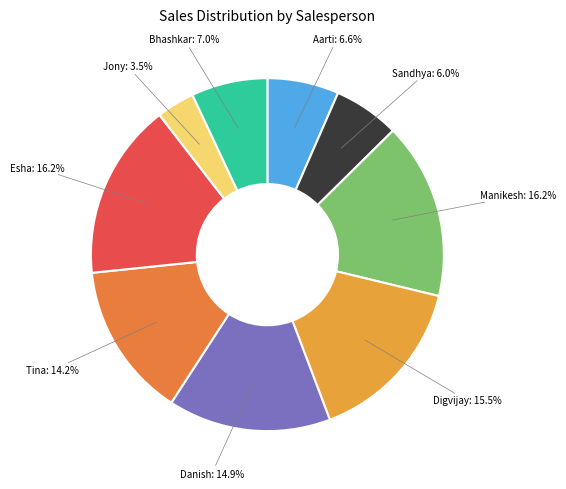

How many slices are in this pie chart?

9